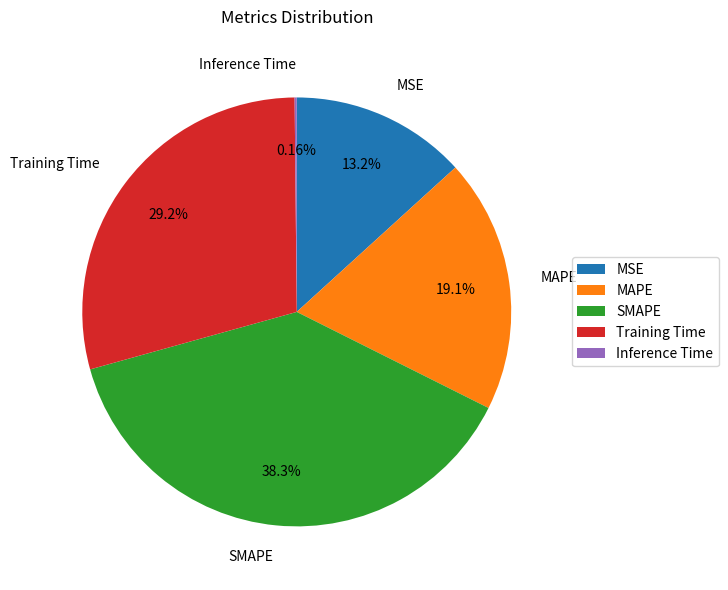

To the nearest percent, what is the average slice percentage?

20%